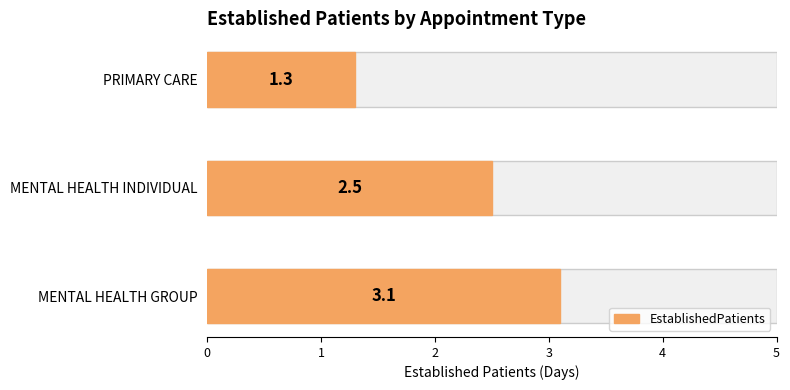

Does the chart contain stacked bars?

No